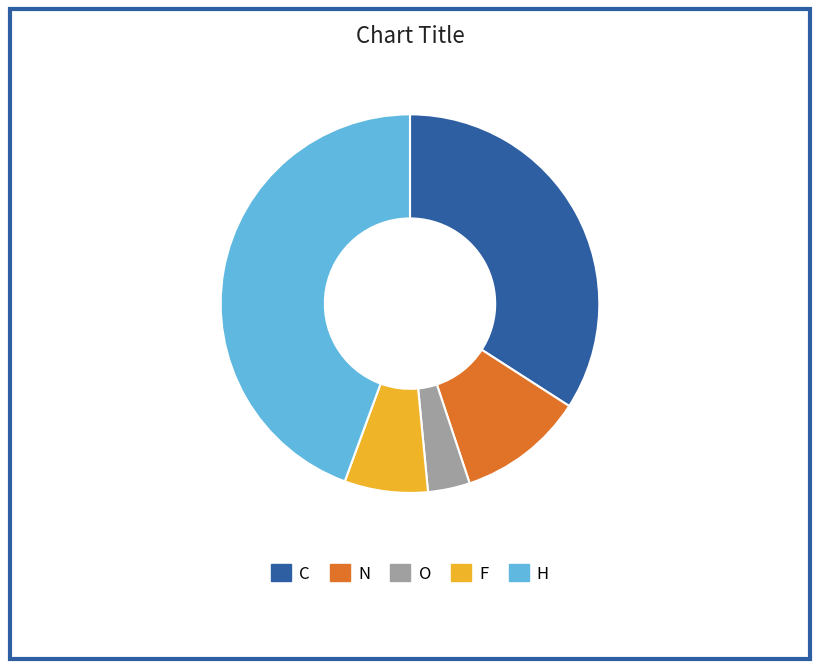

Count the number of slices in the pie.

5